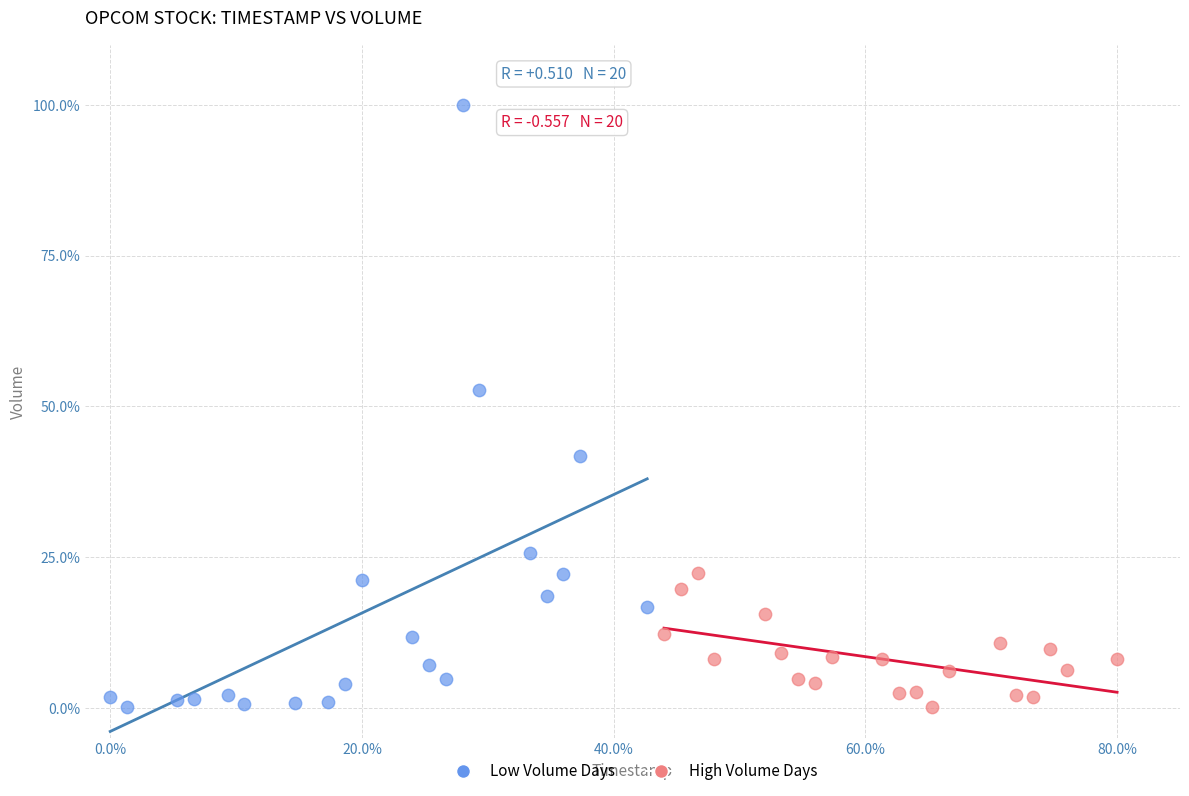

Which series has the largest Y range (max minus min)?

Low Volume Days